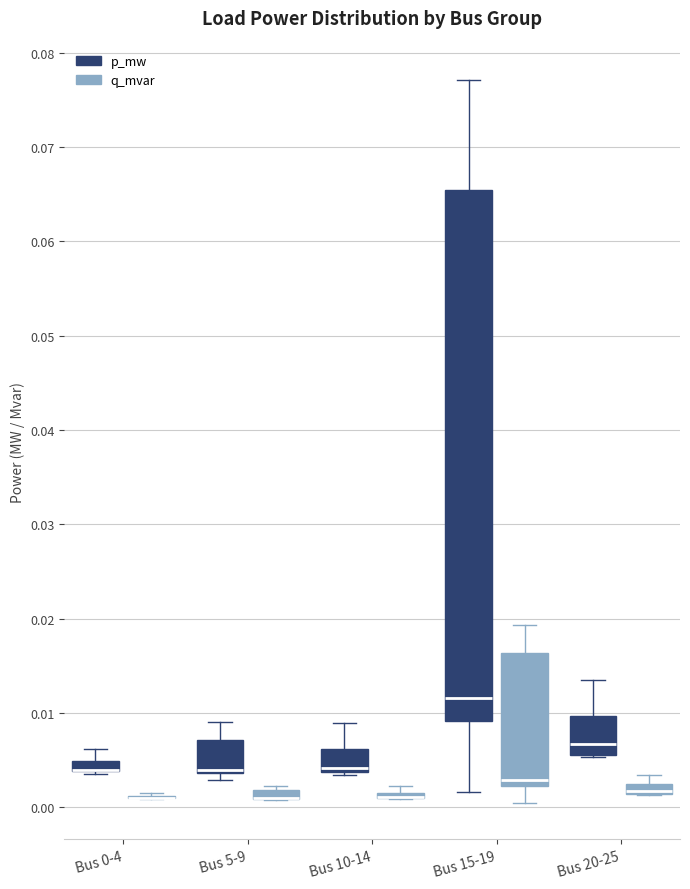

Which box is the tallest, from its lower edge to its upper edge?

Bus 15-19 (p_mw)